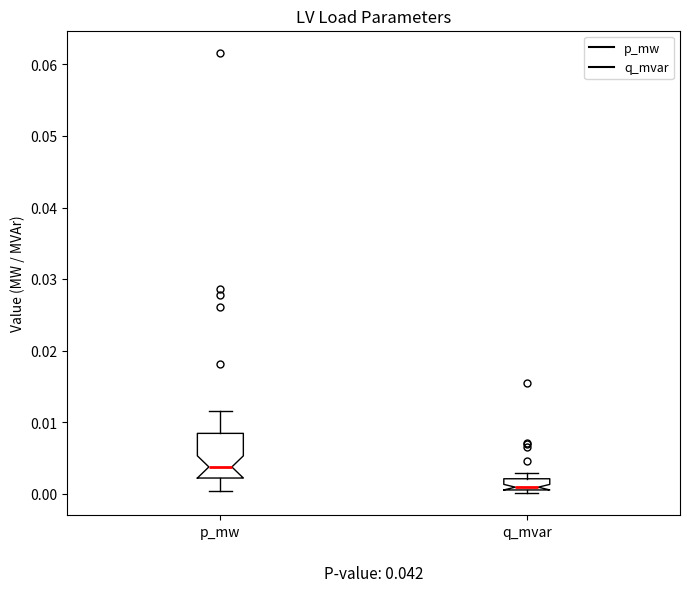

Reading left to right, read every box against the y-axis: the position of its median line, the range the box covers, and the ends of its whiskers. The values are not printed on the chart, so give them approximately, as read against the axis.

p_mw: median 0.004, box 0.002 to 0.008, whiskers 0.000 to 0.012
q_mvar: median 0.001 (just above the box's lower edge), box 0.001 to 0.002, whiskers 0.000 to 0.003